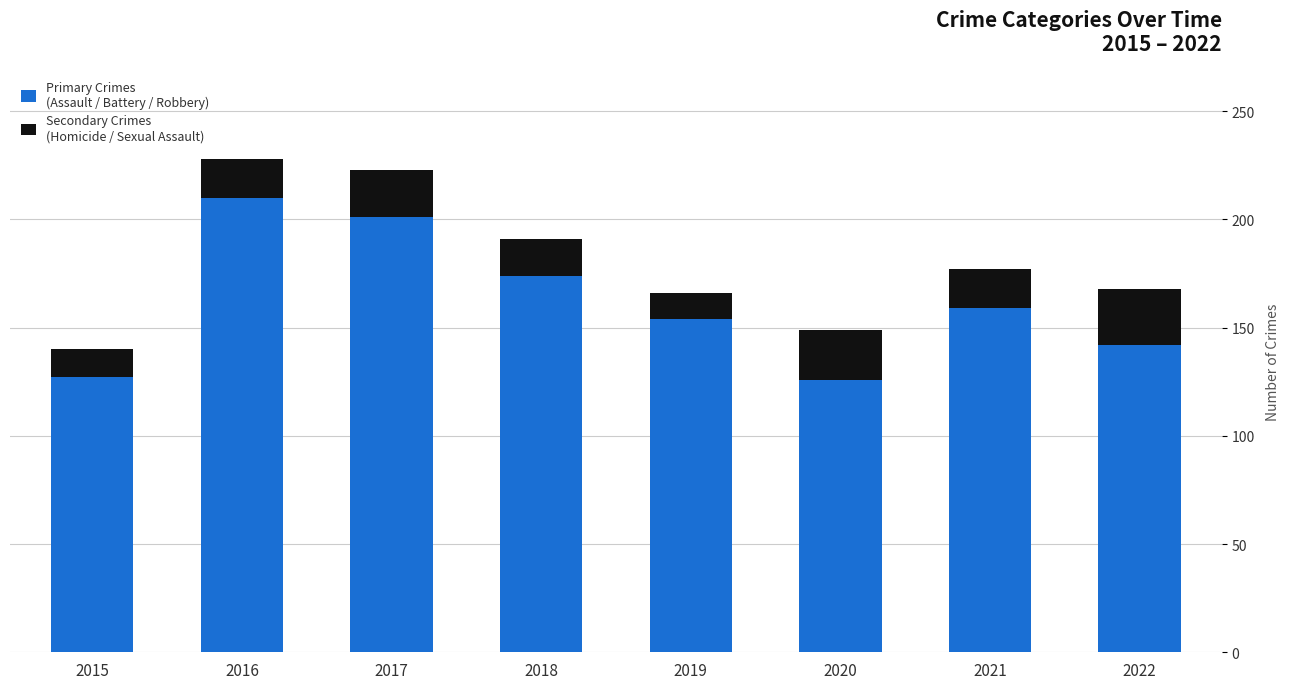

Count the number of data series in this chart.

2